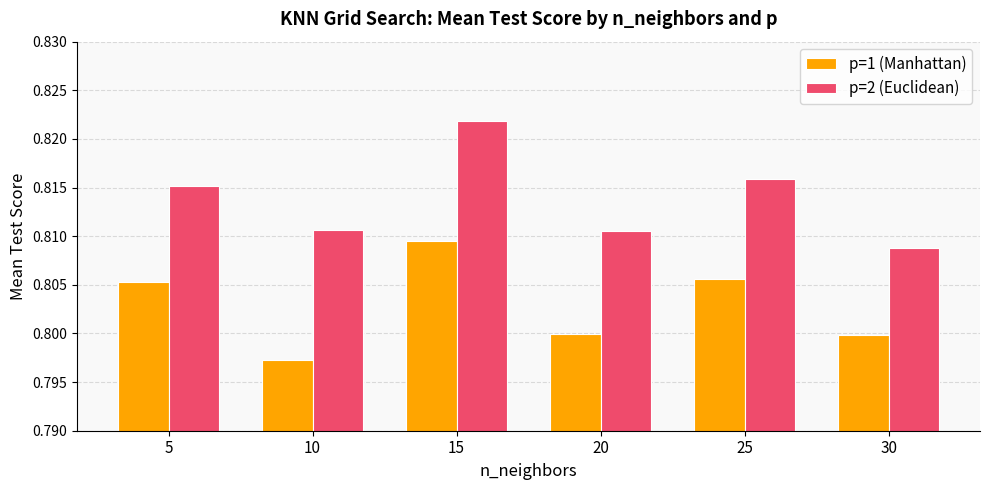

At which label does p=1 (Manhattan) reach its peak?

15